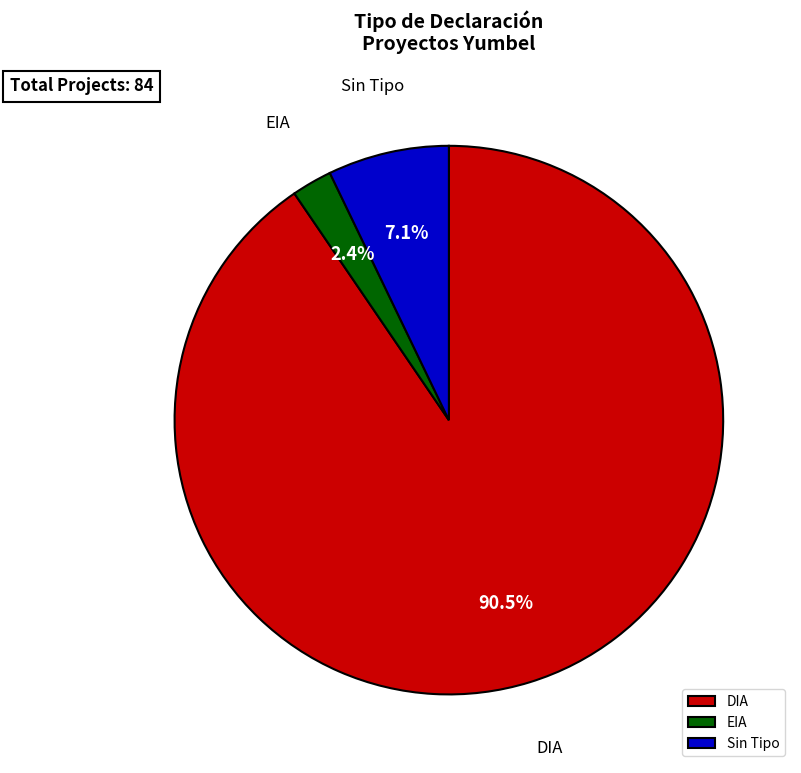

Which slice is the largest?

DIA